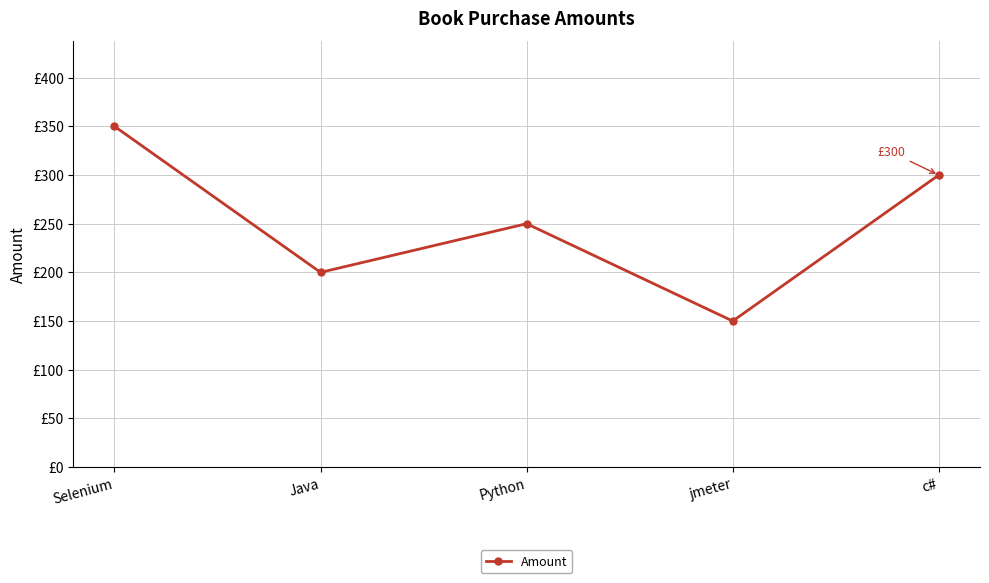

What is the maximum value shown in the chart?

350